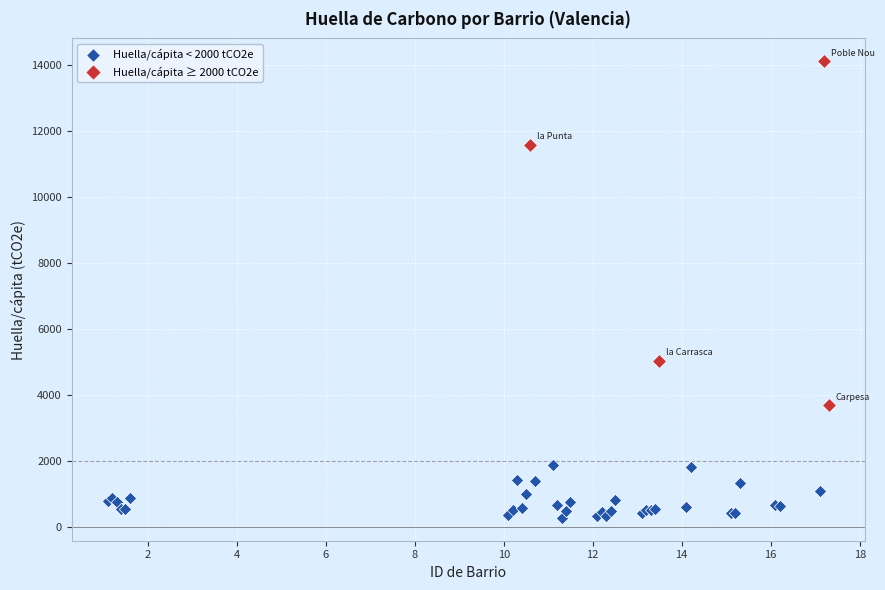

Which series contains the lowest Y value?

Huella/cápita < 2000 tCO2e